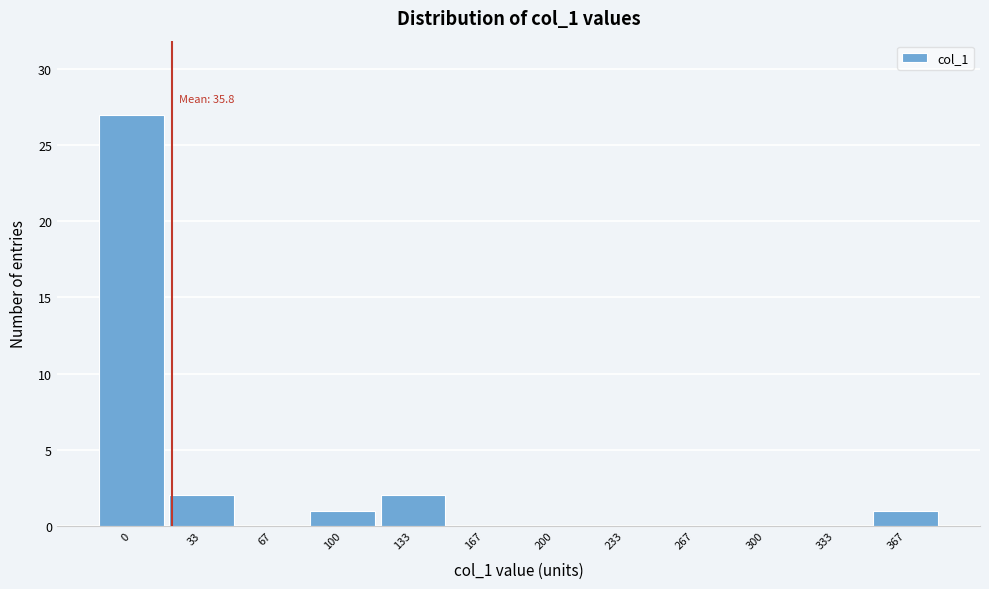

Reading left to right, list all the values displayed in this chart.

0=27	33=2	67=0	100=1	133=2	167=0	200=0	233=0	267=0	300=0	333=0	367=1